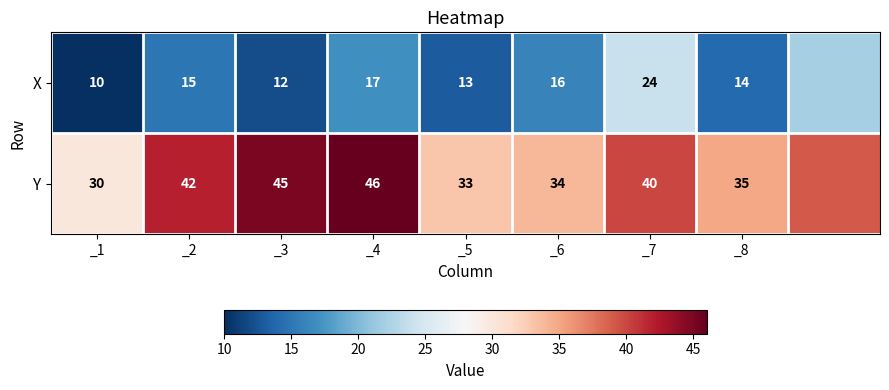

What is the minimum value shown in the chart?

10